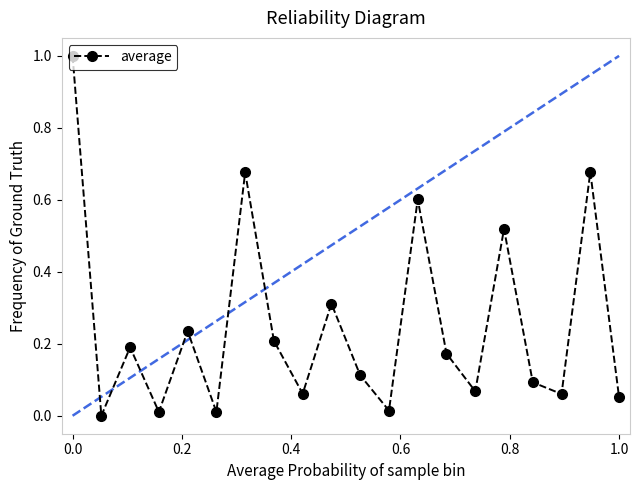

How many points are lower than both their immediate neighbors (excluding endpoints)?

7